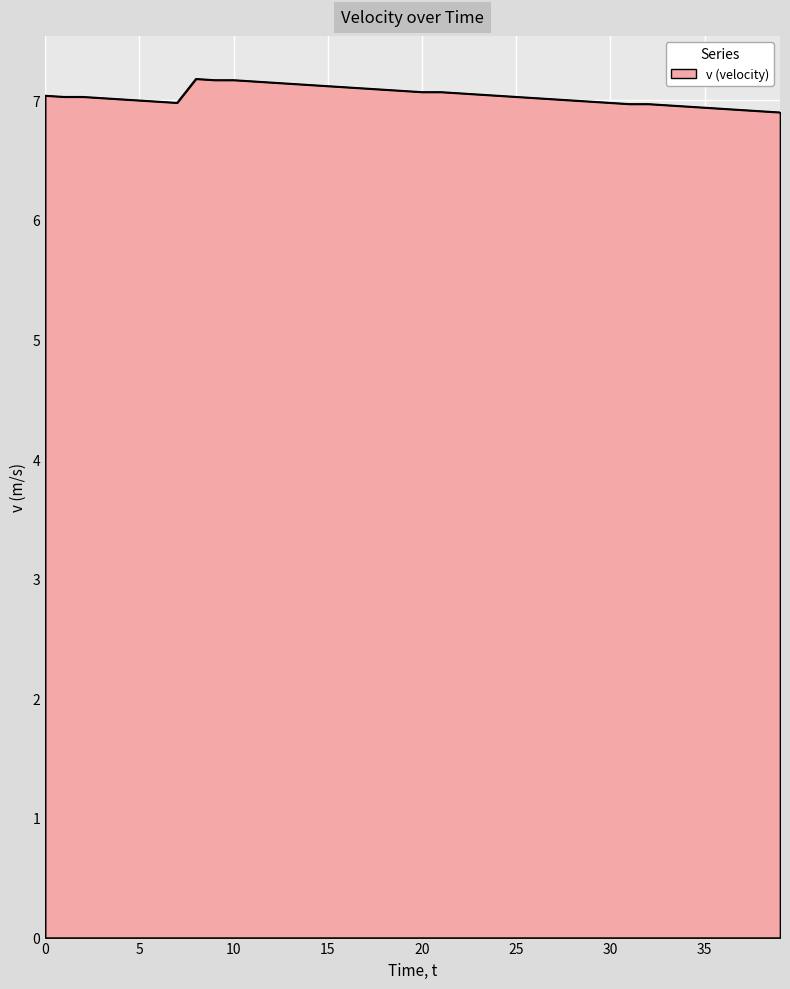

How many lines are shown in the chart?

1